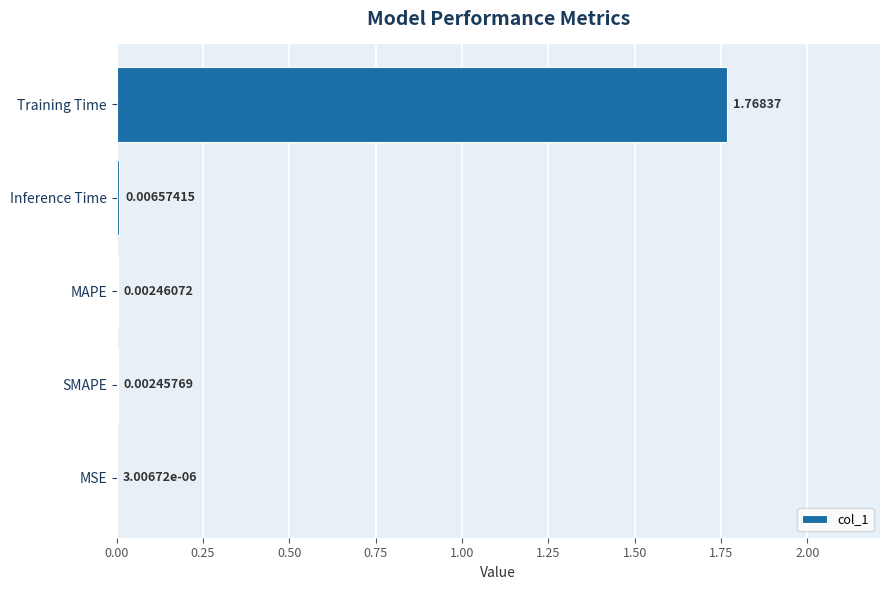

At which label is the value closest to 0?

MSE